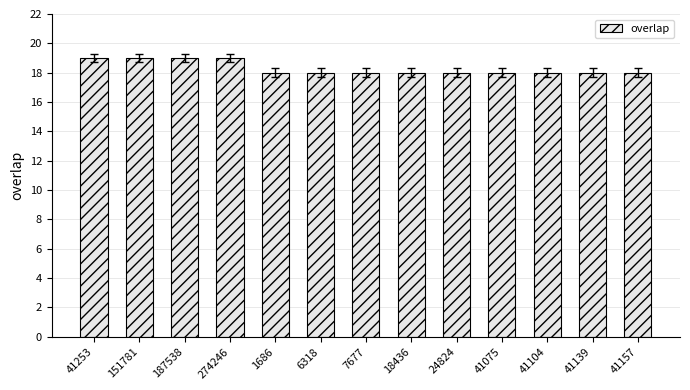

What is the label of the 6th bar from the left?

6318